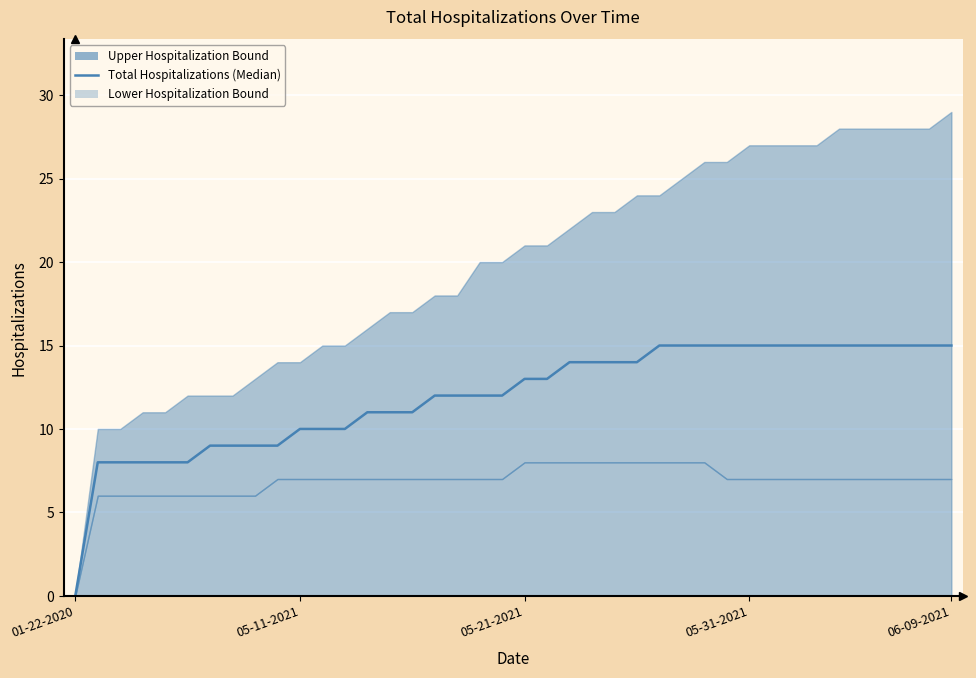

True or false: the data shows 14 at 22.

True